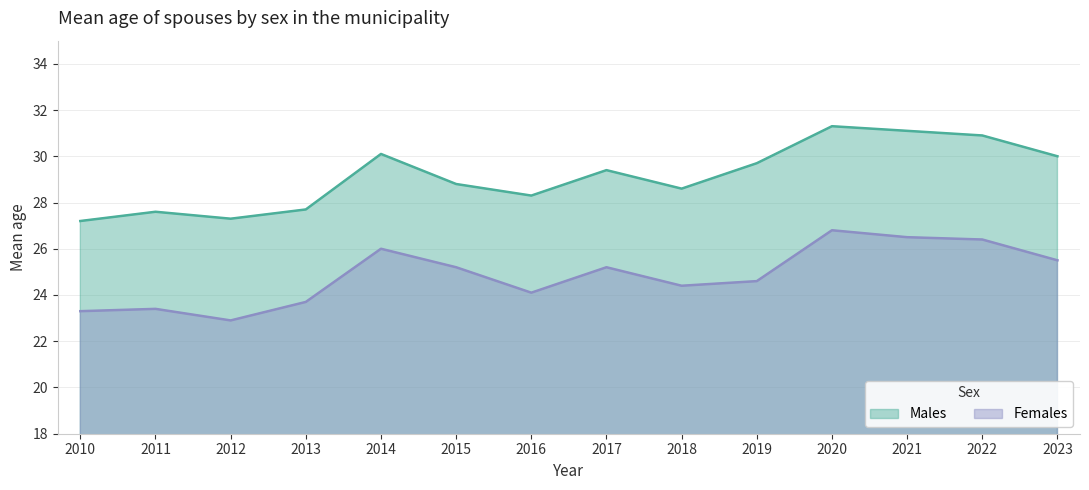

True or false: Males has more than 0 points higher than both neighbors.

True